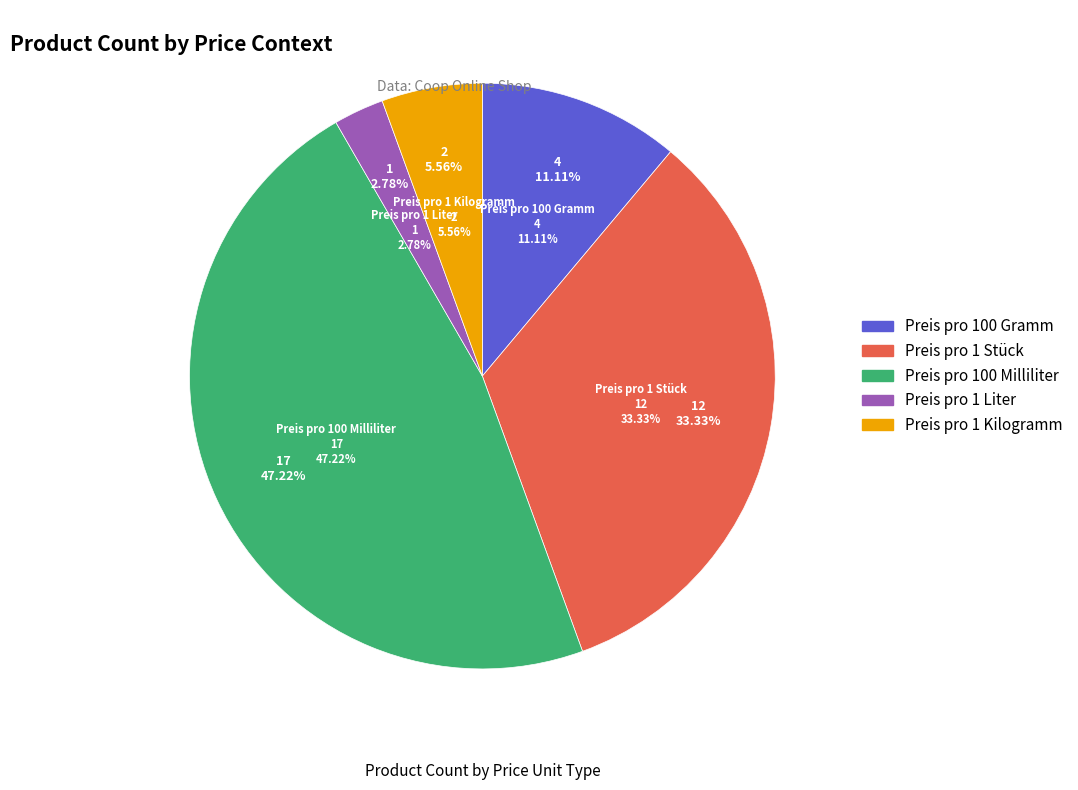

What is the ratio of the value at Preis pro 1 Kilogramm to the value at Preis pro 100 Gramm?

0.5